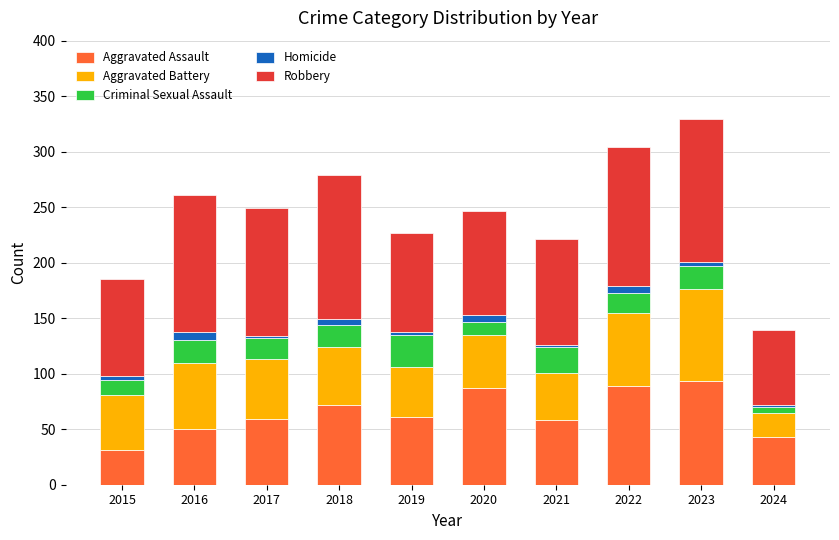

What is the difference between the maximum and minimum values in the Aggravated Assault series?

62